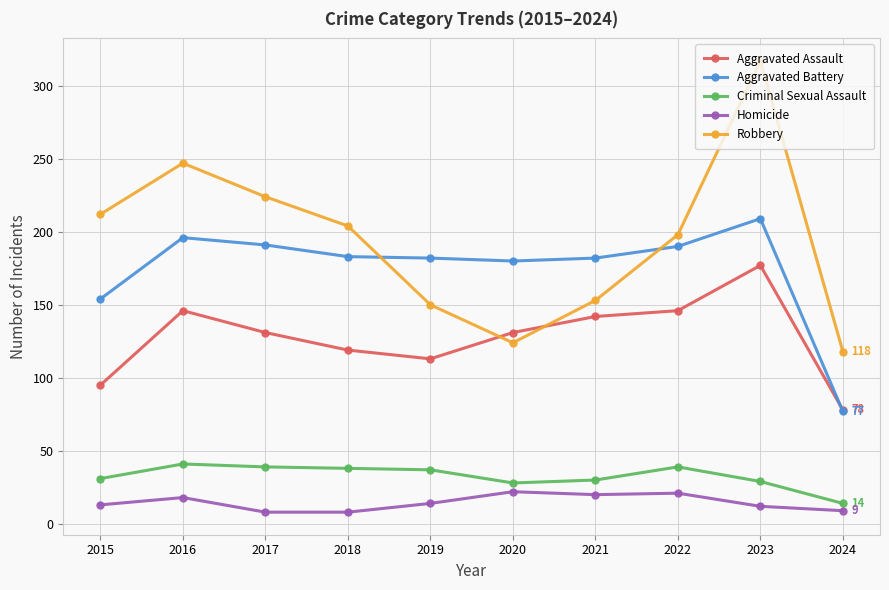

What is the minimum value for Homicide?

8